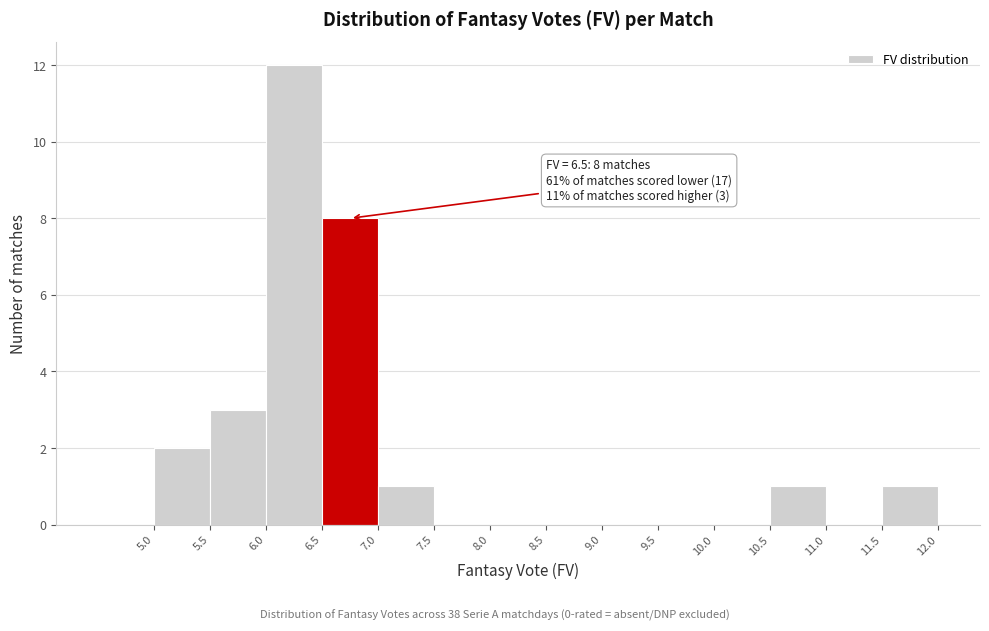

Over which range of the x-axis is the bar tallest?

6.0 to 6.5